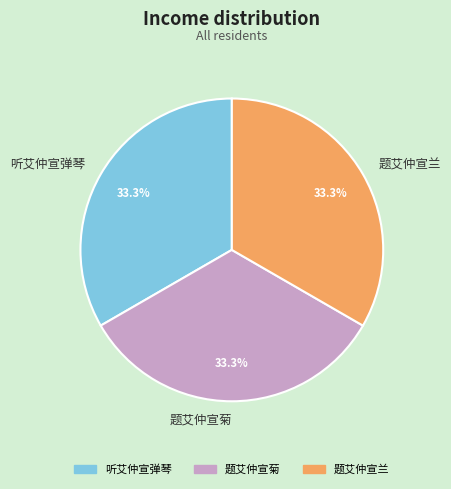

Is there a majority slice in this chart?

No